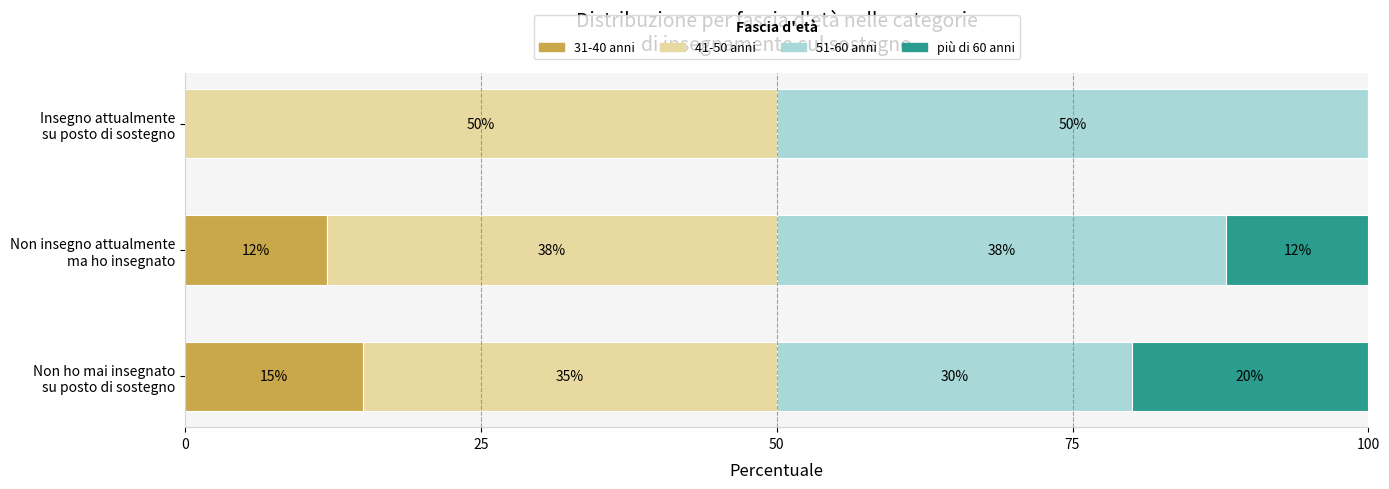

What is the maximum value for 31-40 anni?

15